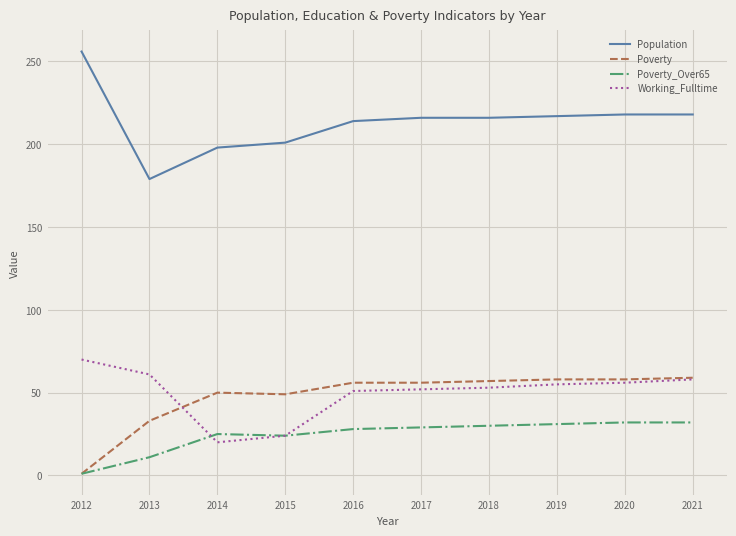

Which series has the largest total across all categories?

Population